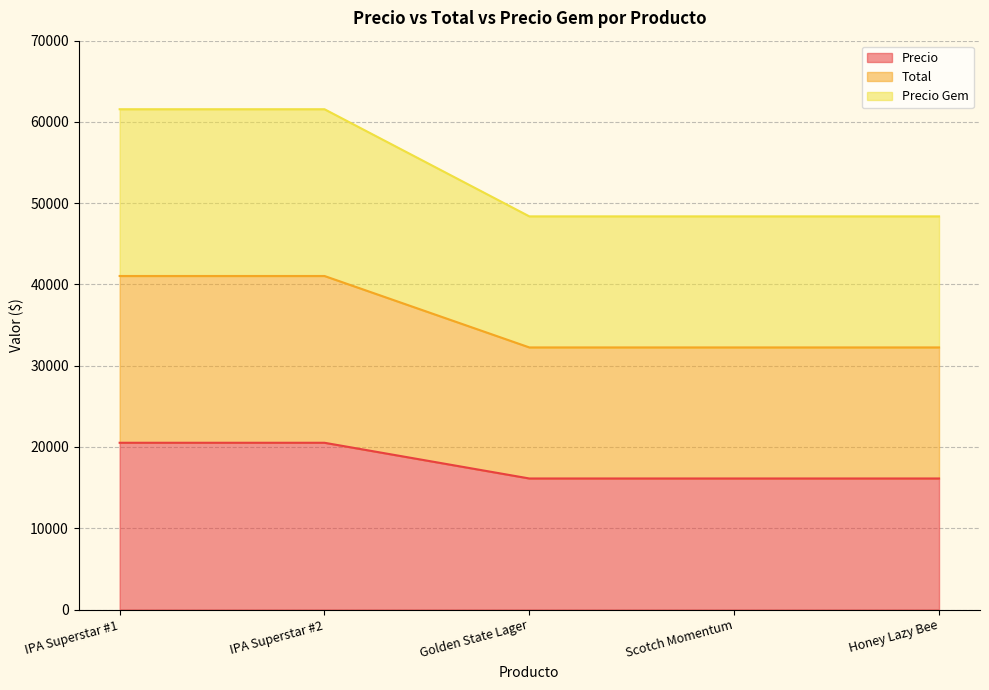

True or false: Precio Gem and Precio intersect in this chart.

False